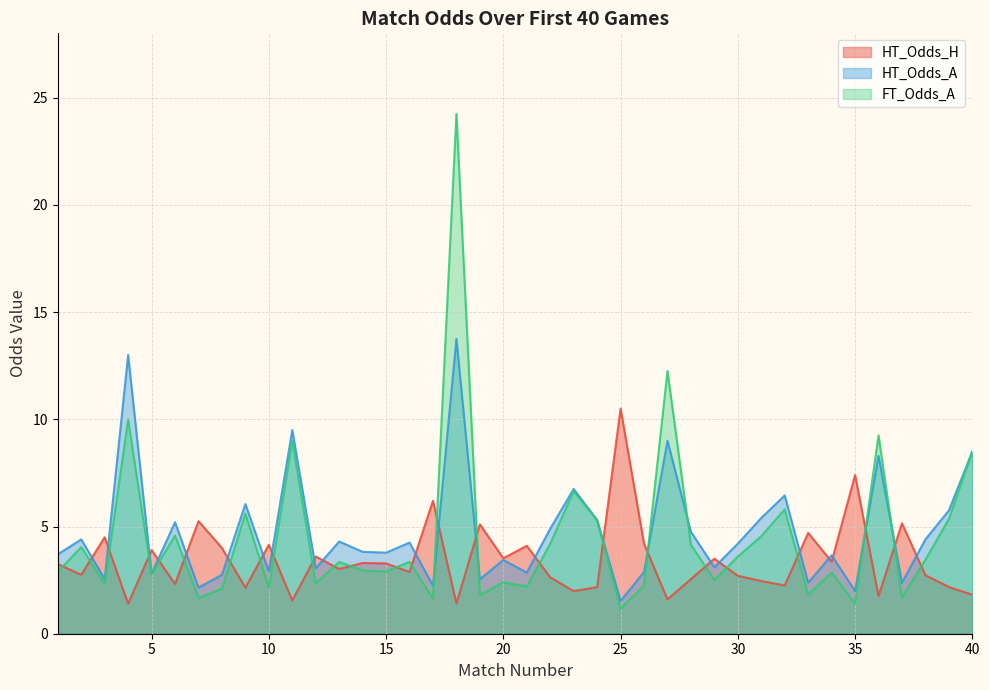

What is the average value of the HT_Odds_H series?

3.4